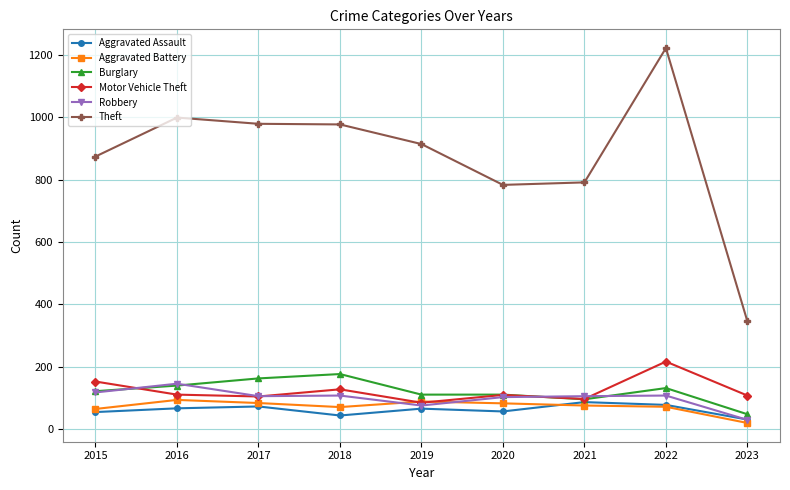

Which series has the widest spread of values?

Theft